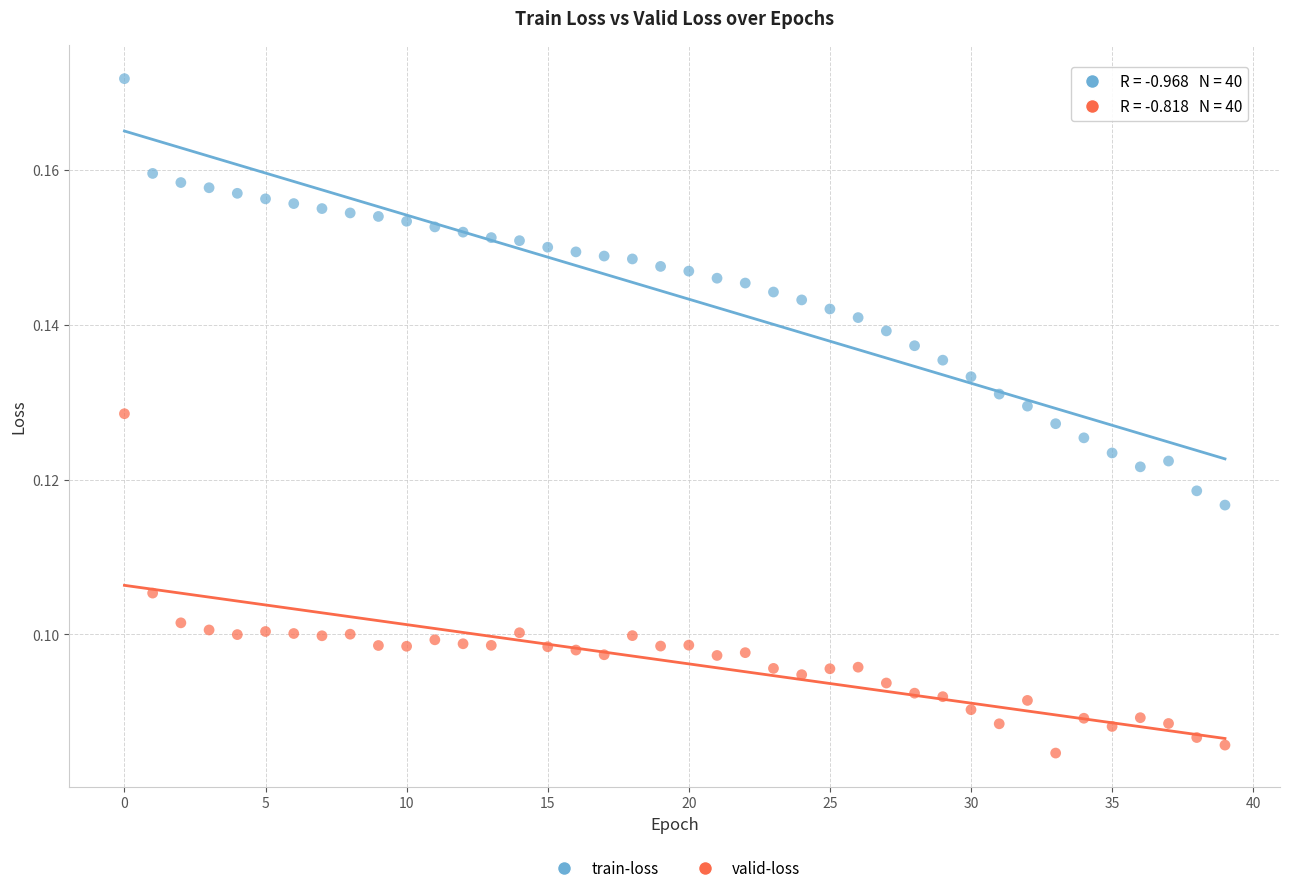

Which series contains the lowest Y value?

valid-loss